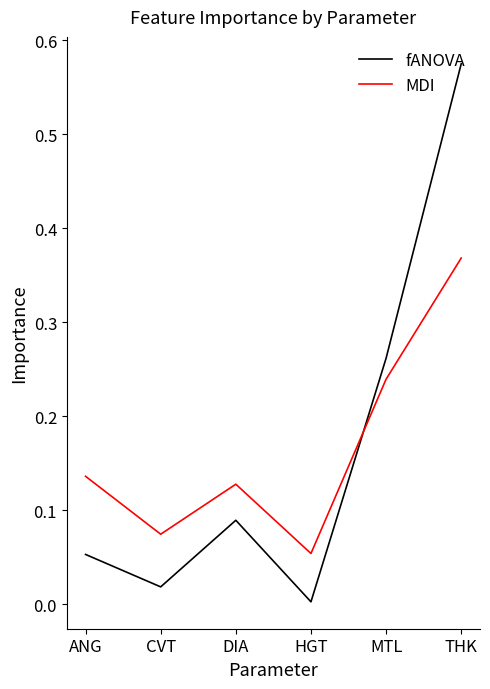

How many interior local valleys does the MDI series have?

2